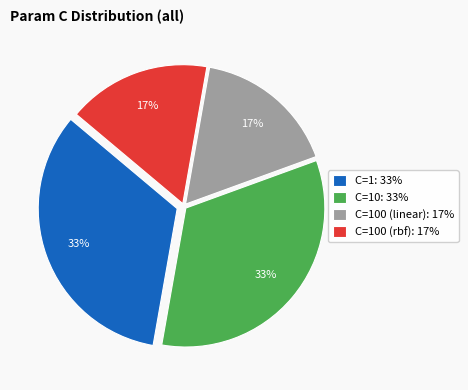

To the nearest percent, what is the average slice percentage?

25%